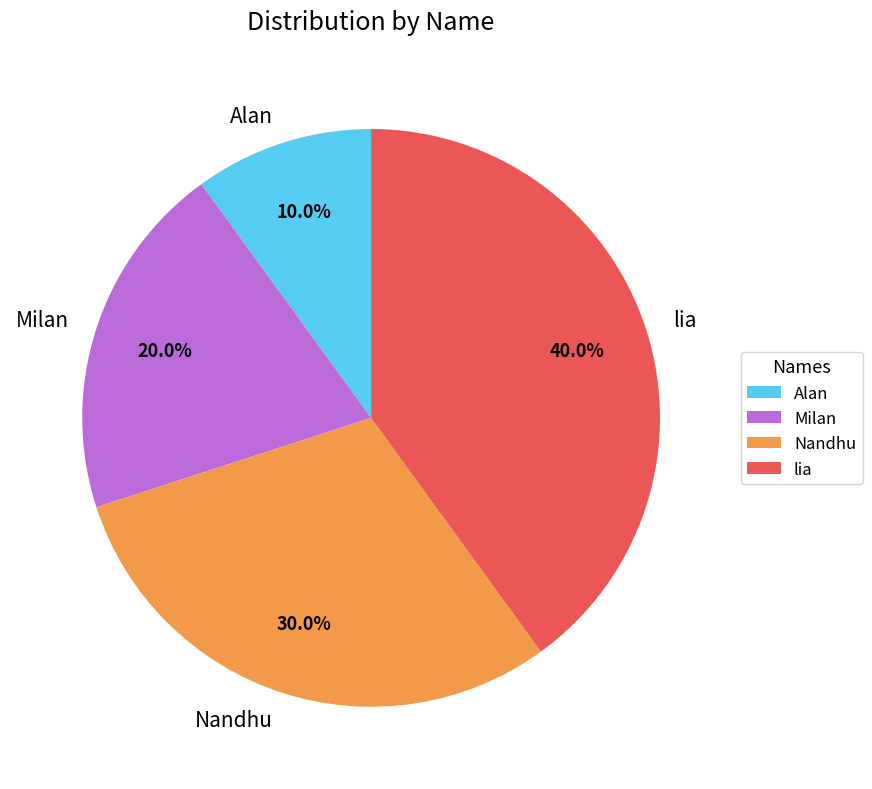

Count the number of slices in the pie.

4